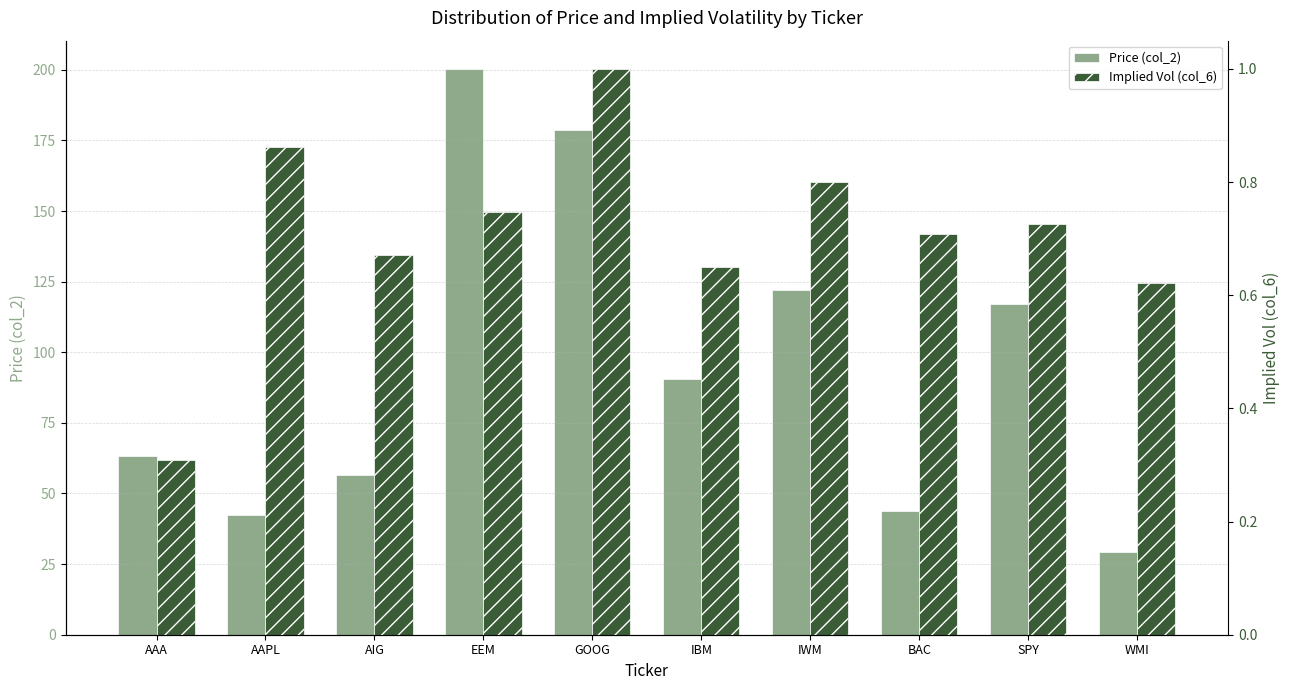

How many values in the Price (col_2) series exceed 90?

5